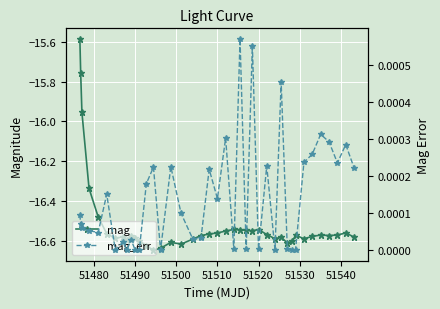

Where is mag_err nearest to the value 0?

51490